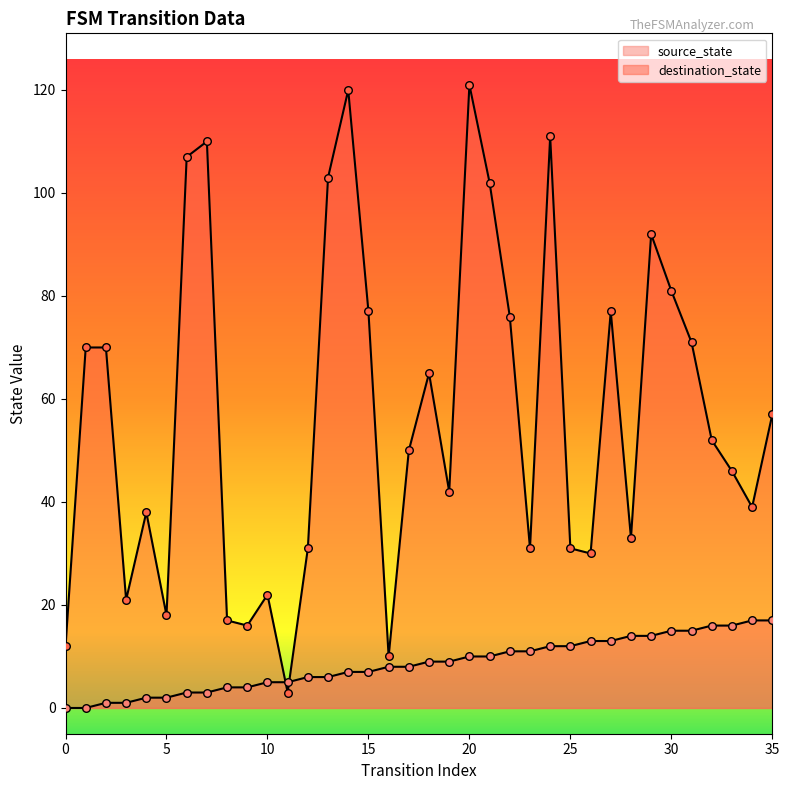

What are all the series names shown in the legend?

source_state, destination_state